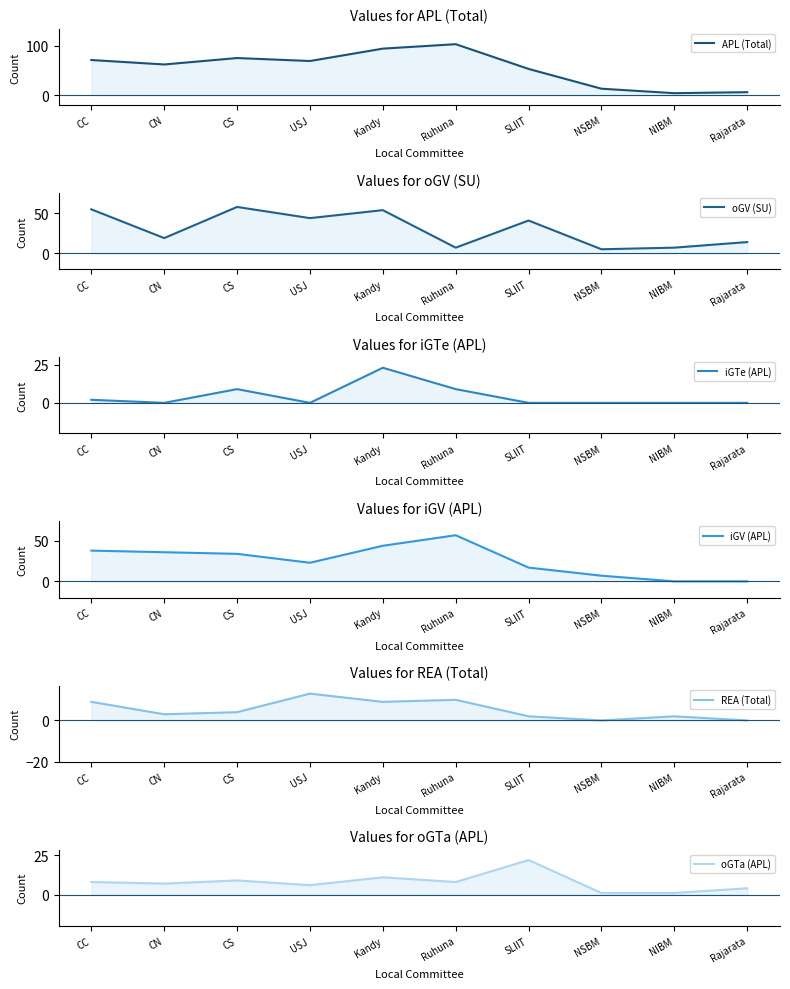

The value of oGV (SU) at Rajarata is 23. True or false?

False